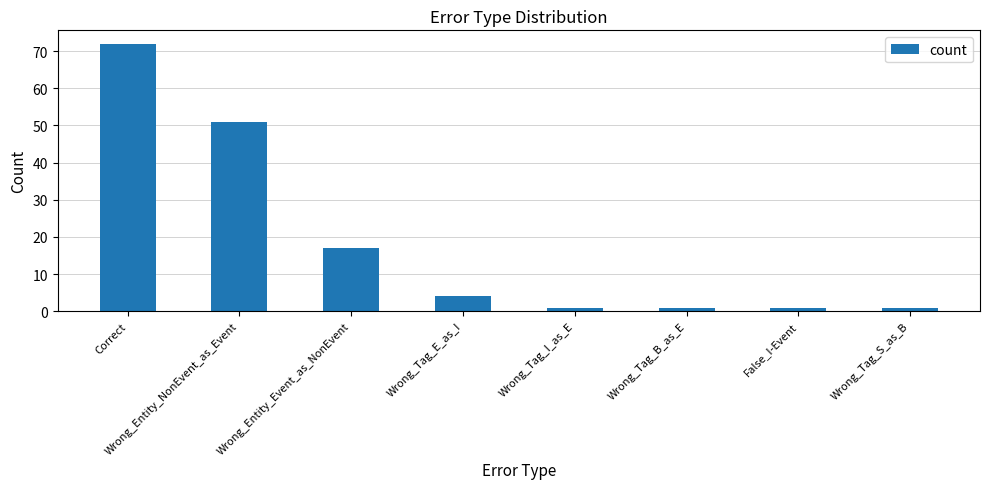

Read the value at Wrong_Tag_S_as_B.

1